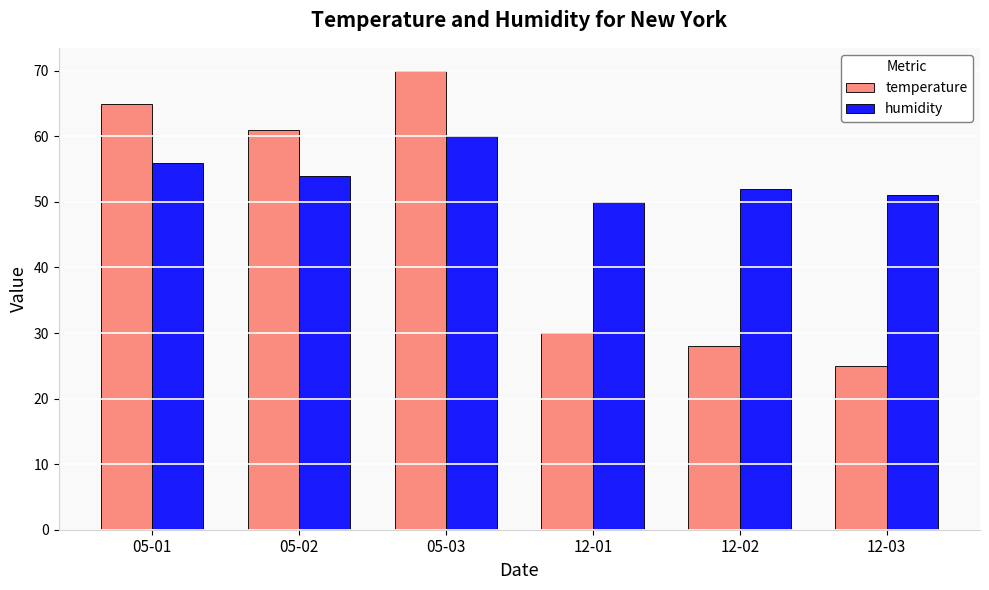

What is the value of the temperature bar at the 3rd from the left?

70